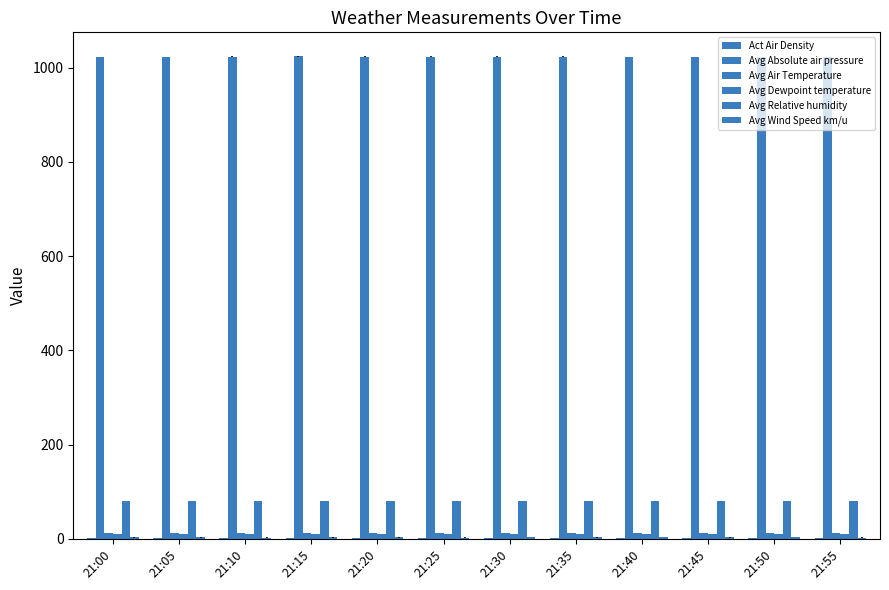

Count the number of data series in this chart.

6